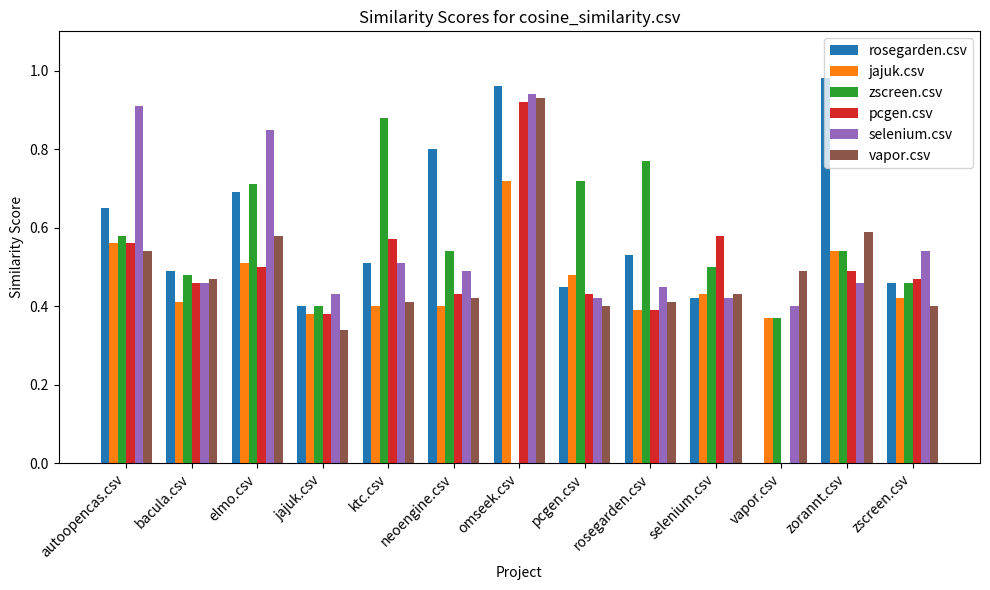

True or false: vapor.csv has a value of 0.6 at elmo.csv.

True